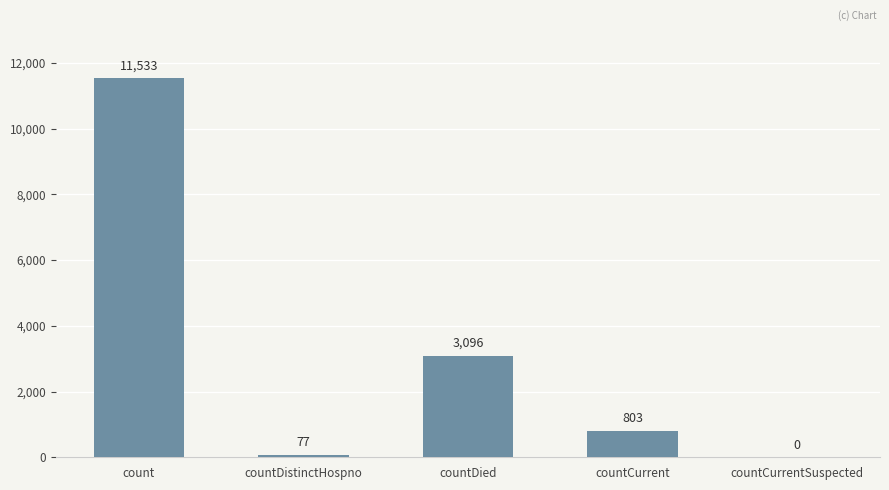

At which label is the value closest to 5766?

countDied